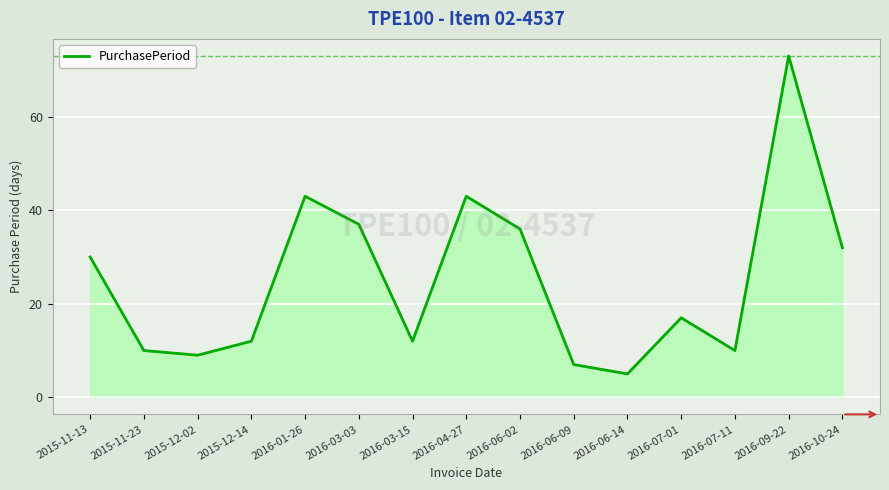

Reading left to right, what are all the values shown in this chart?

30	10	9	12	43	37	12	43	36	7	5	17	10	73	32